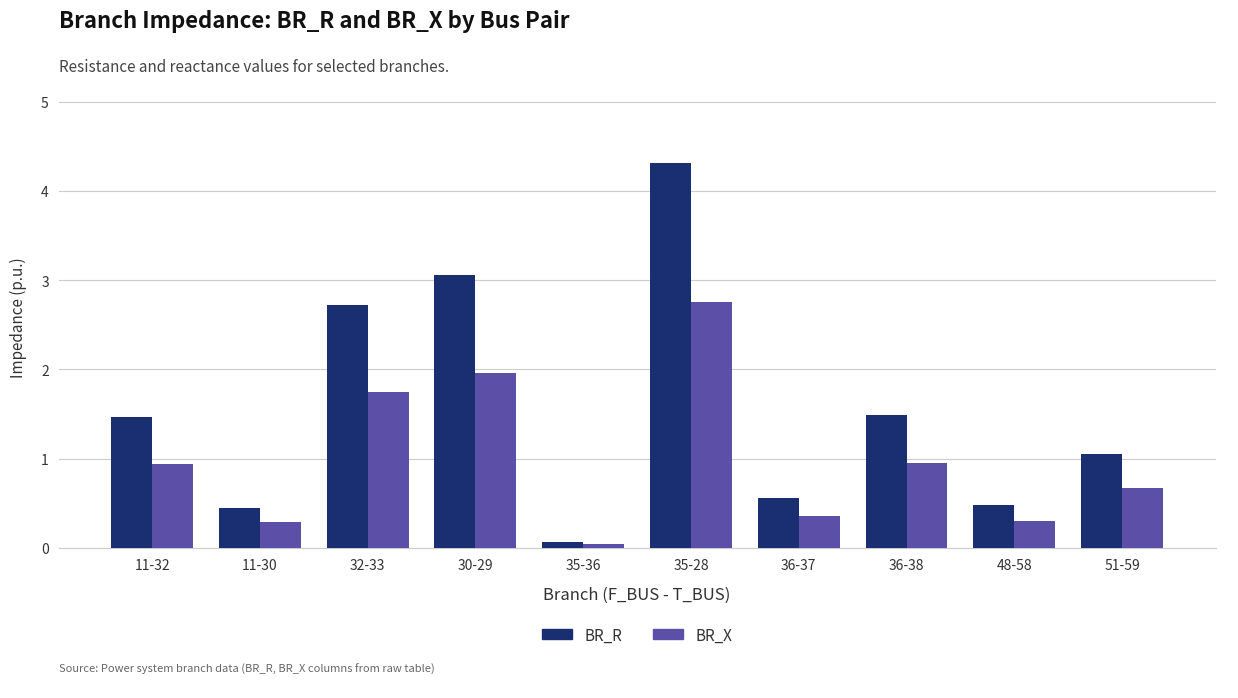

How many data points in BR_R are less than 1?

4